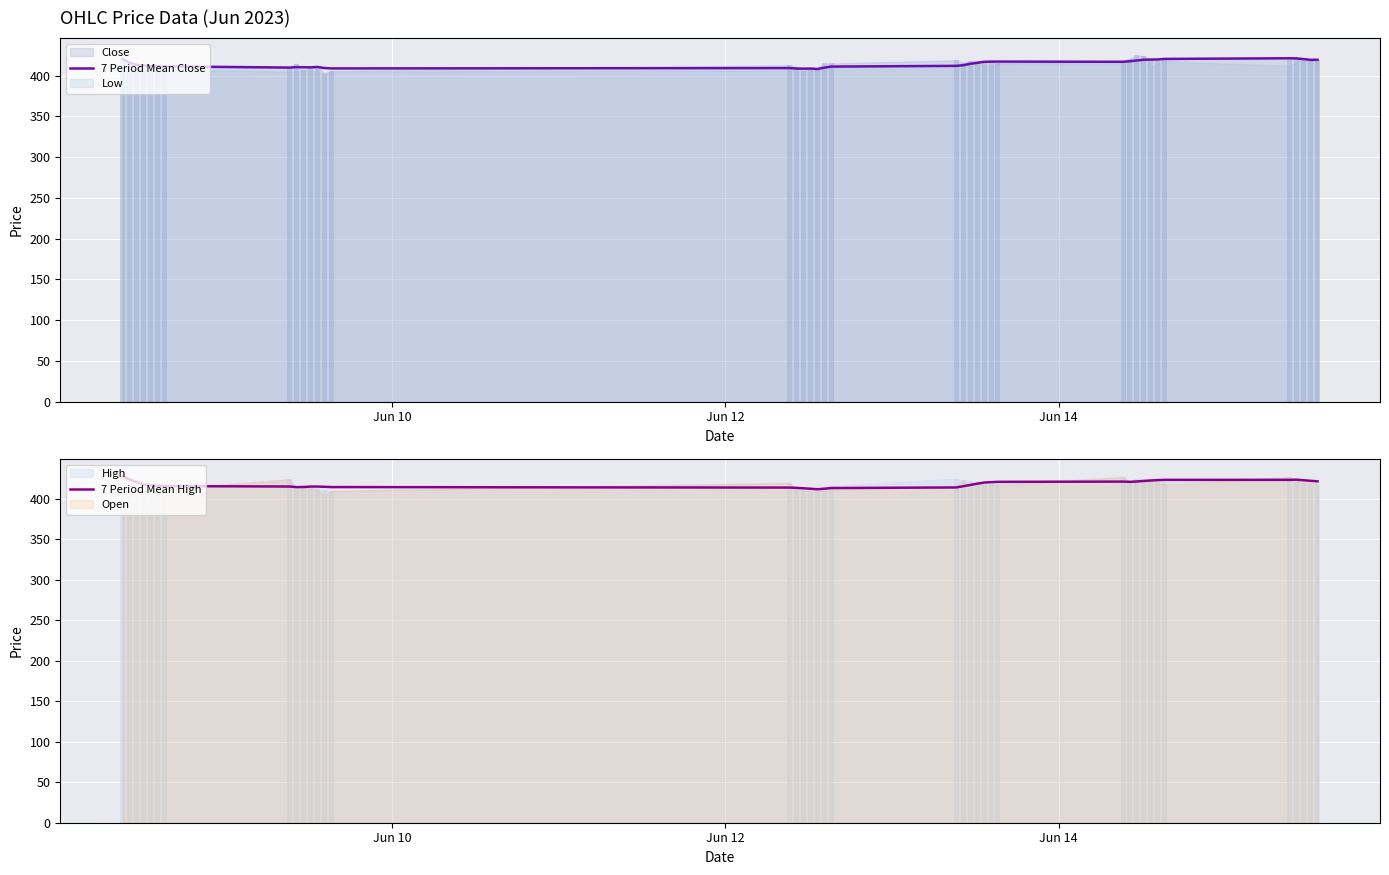

What is the maximum value for 7 Period Mean Close?

421.4